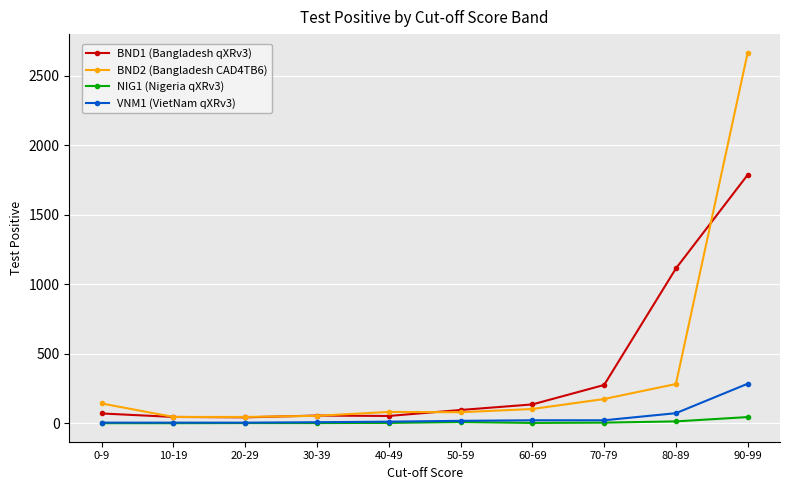

Count the number of data series in this chart.

4